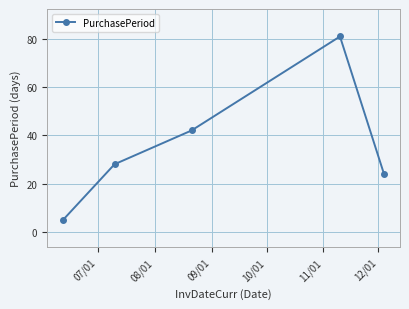

Reading right to left, transcribe all the data shown in this chart.

24	81	42	28	5